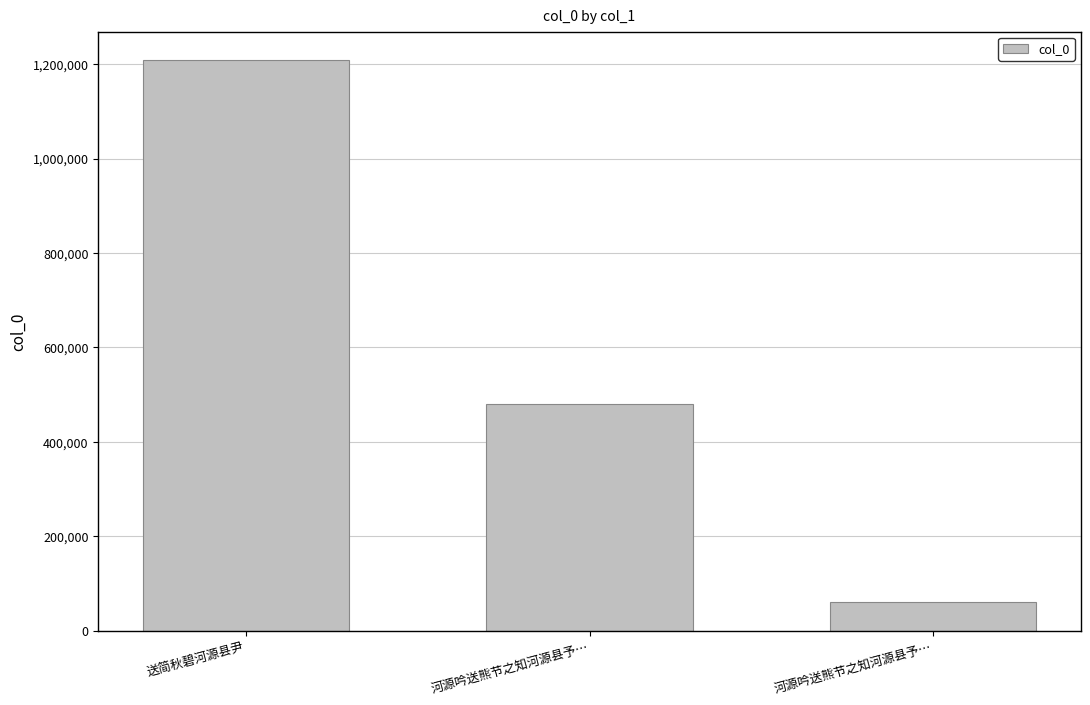

Does the chart contain any negative values?

No